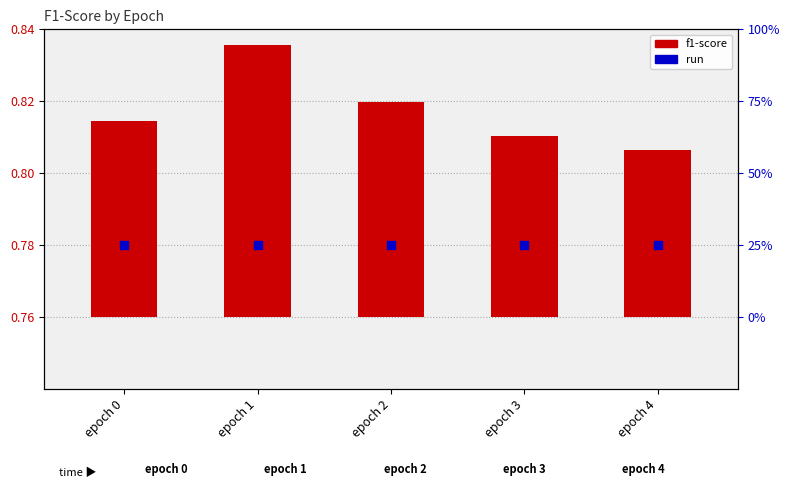

At which category is the sum across all series the highest?

epoch 1